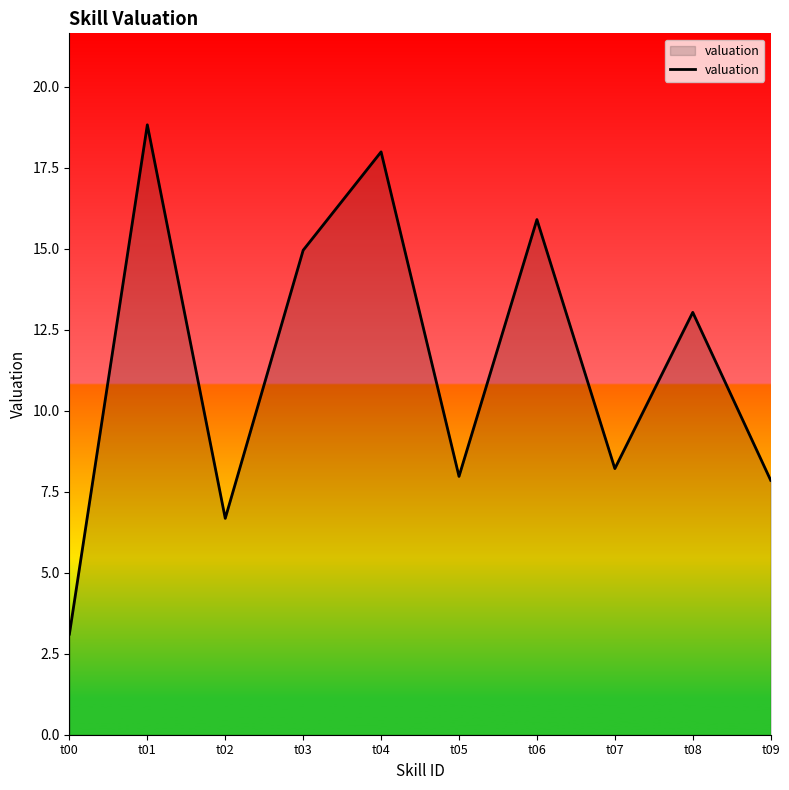

Reading right to left, transcribe all the data shown in this chart.

t09=7.9	t08=13.0	t07=8.2	t06=15.9	t05=8.0	t04=18.0	t03=15.0	t02=6.7	t01=18.8	t00=3.1